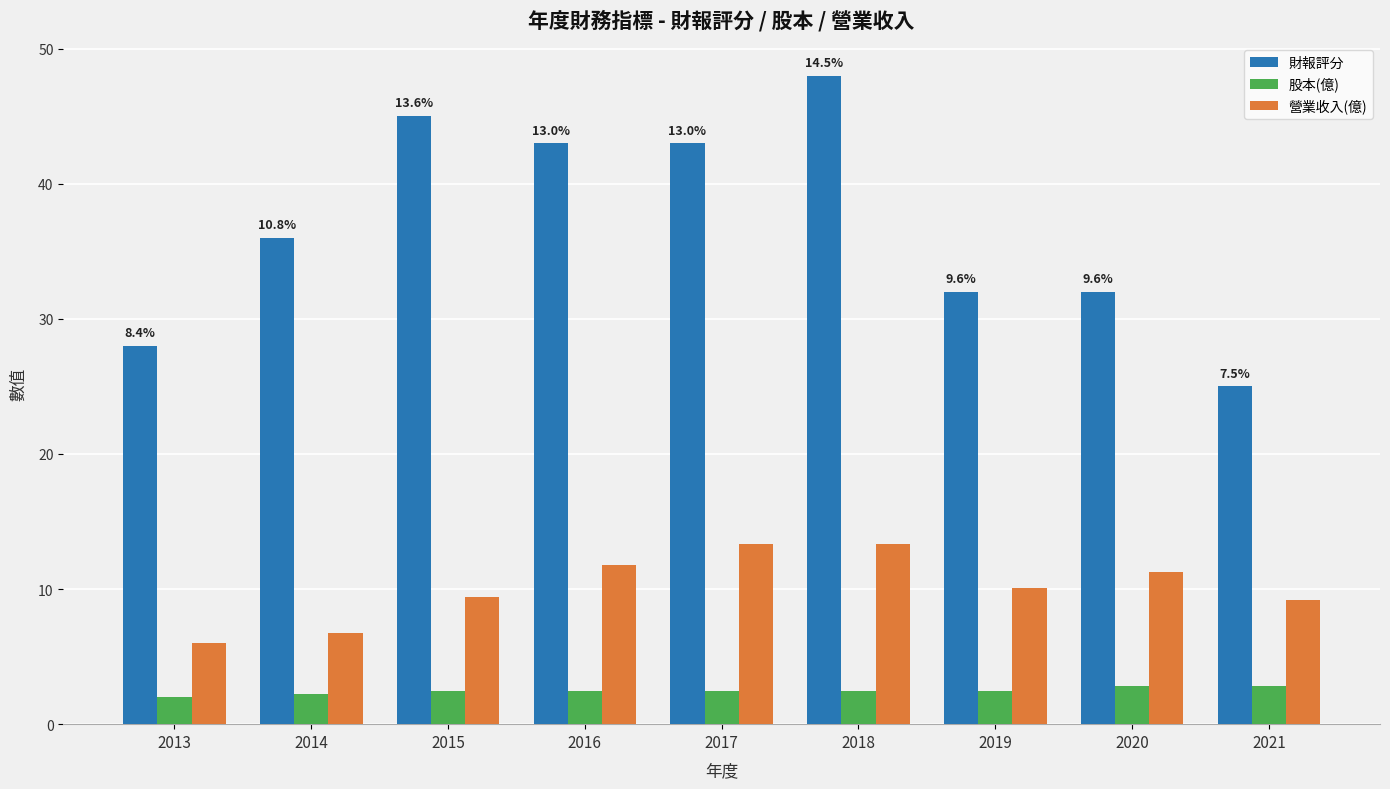

What value does the 財報評分 series have at 2017?

43.0